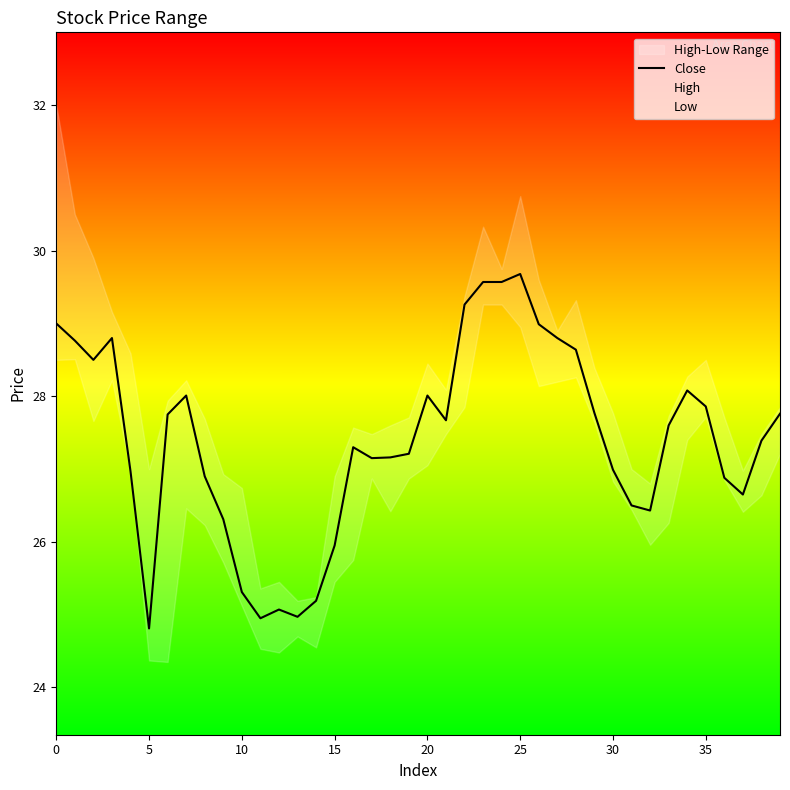

What is the lowest value of the Close series?

24.8